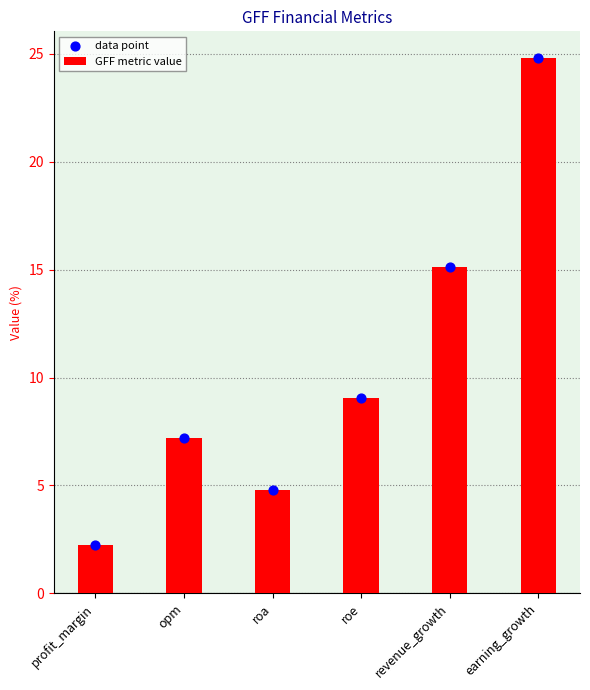

Is the value of data point at revenue_growth greater than the value of GFF metric value at earning_growth?

No